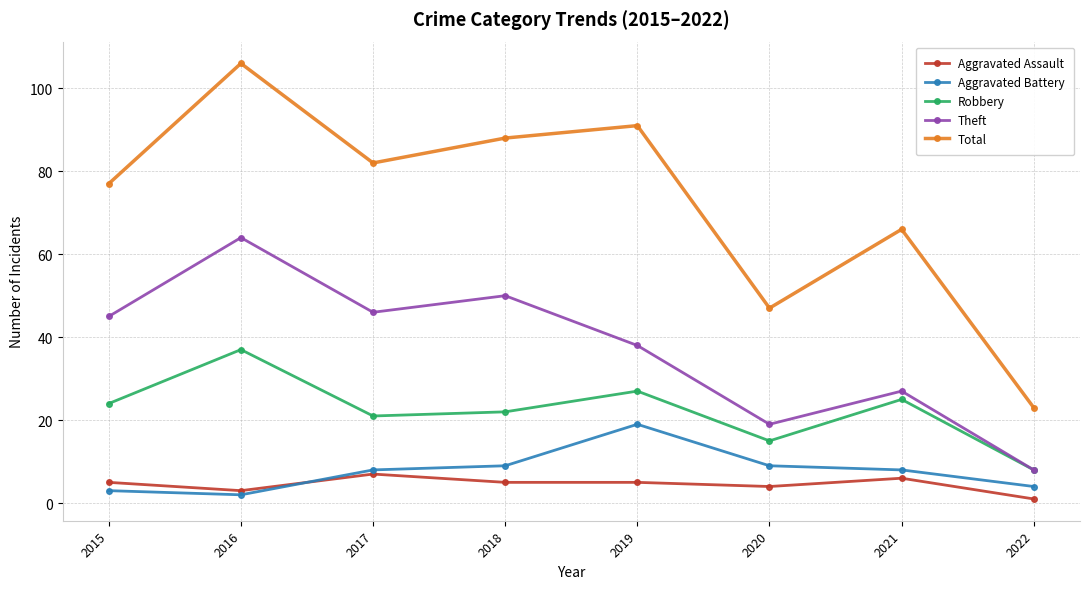

The value of Total at 2020 is 26. True or false?

False